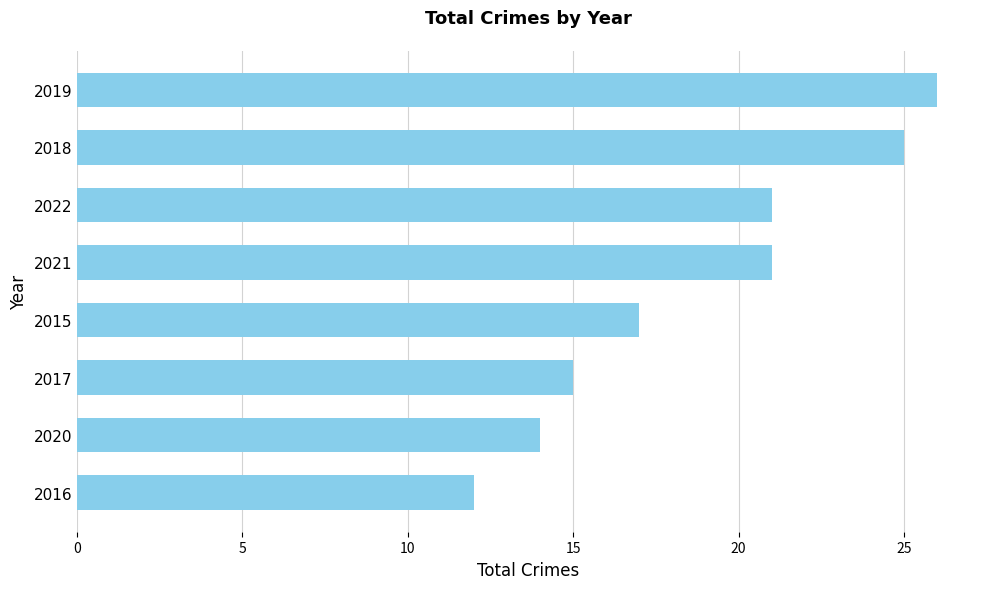

Which has a higher value, 2018 or 2016?

2018